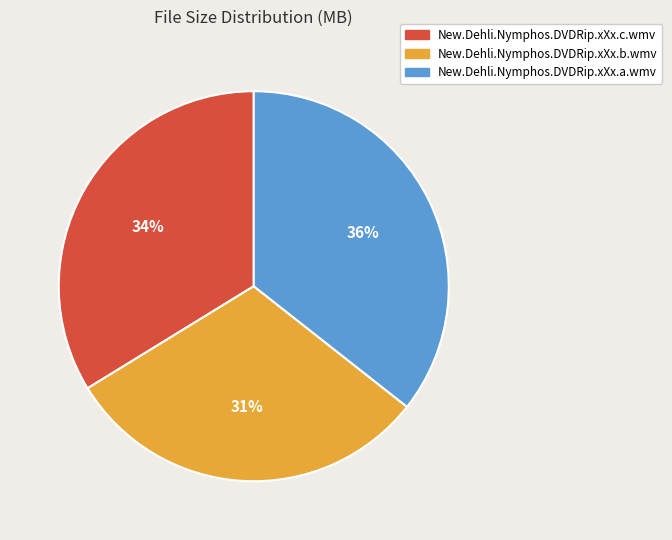

Does New.Dehli.Nymphos.DVDRip.xXx.c.wmv represent more than half of the total?

No